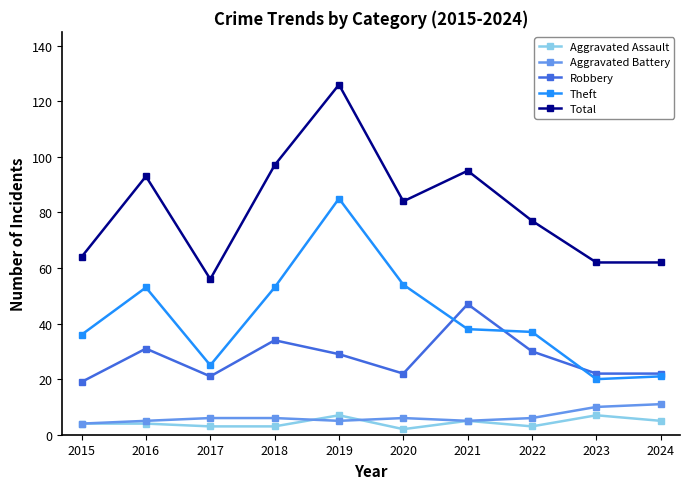

Where is the first local maximum for Theft?

2016